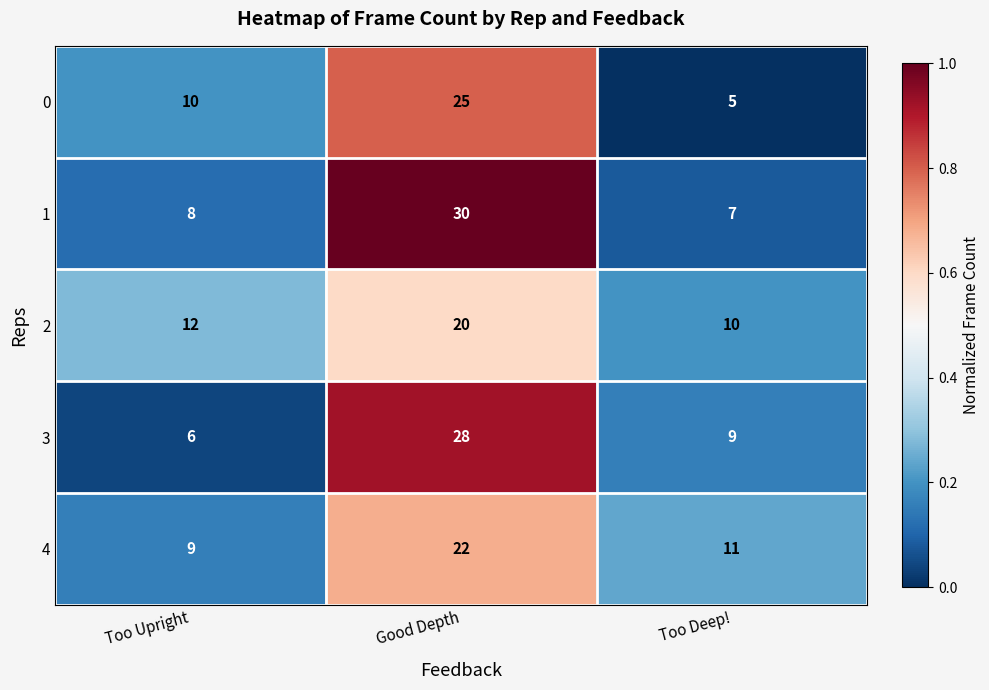

Which series has the widest spread of values?

1